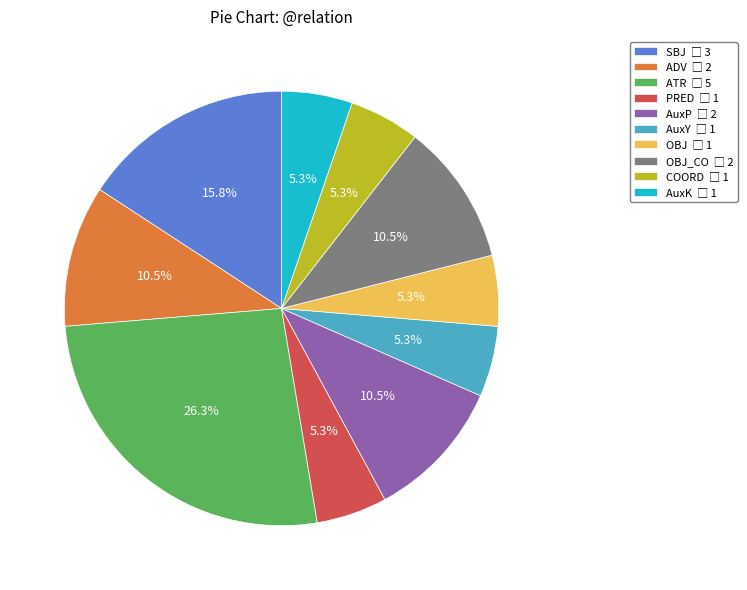

Is there a majority slice in this chart?

No